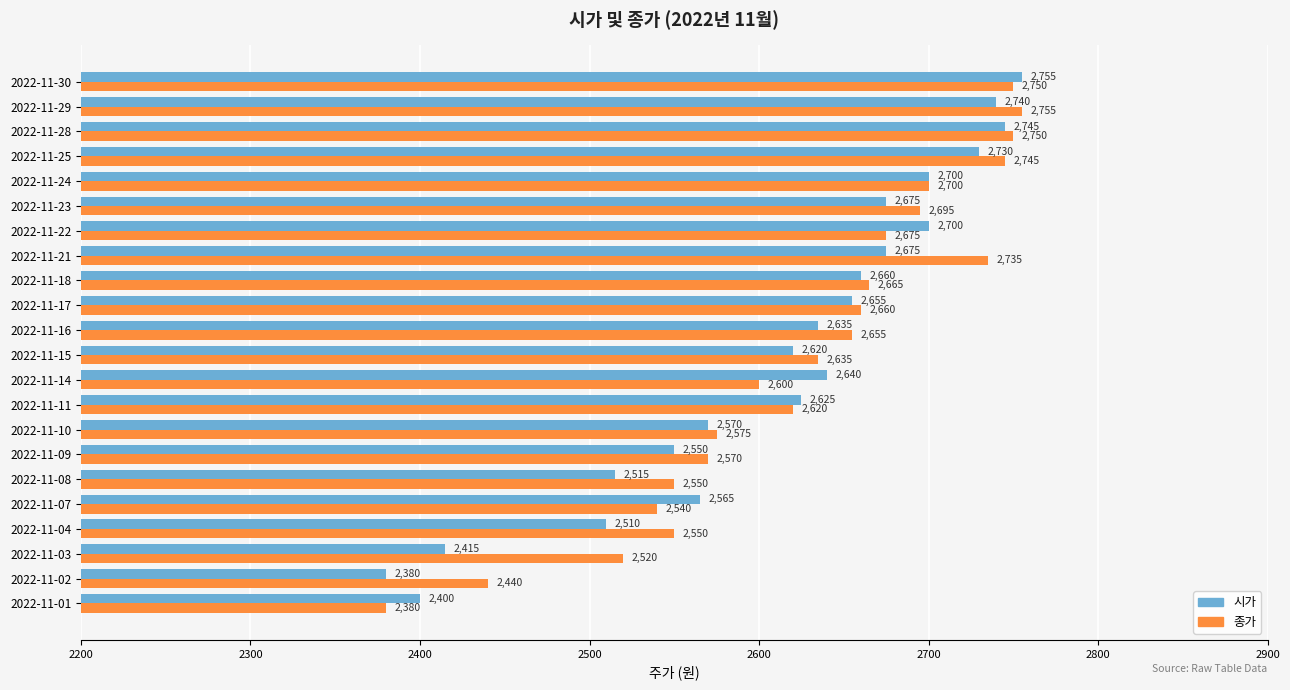

At 2022-11-04, list the series in order from largest to smallest.

종가, 시가